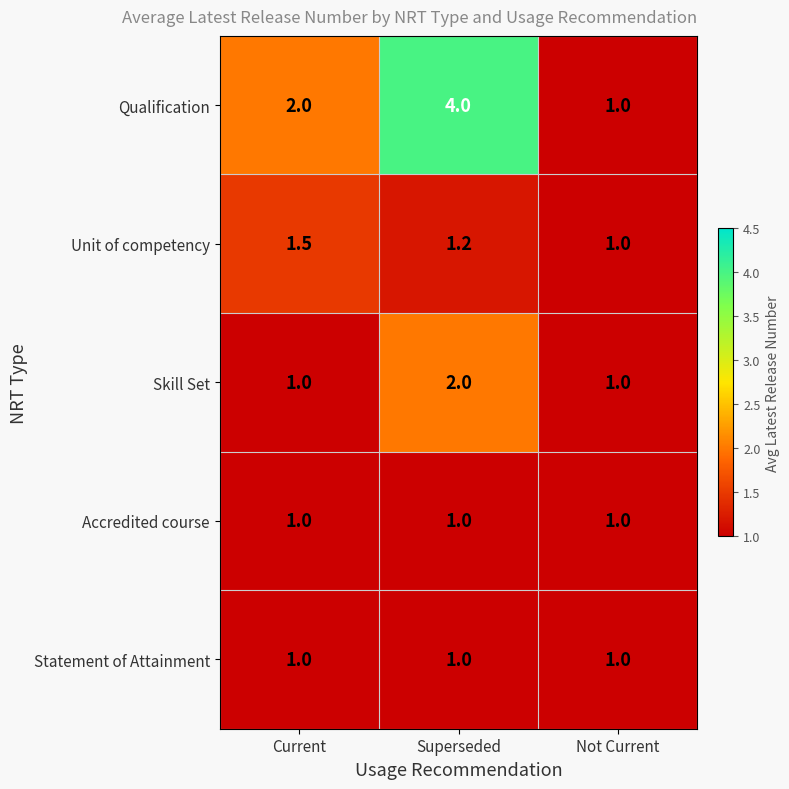

Count the Unit of competency values in the range 1 to 2.

3